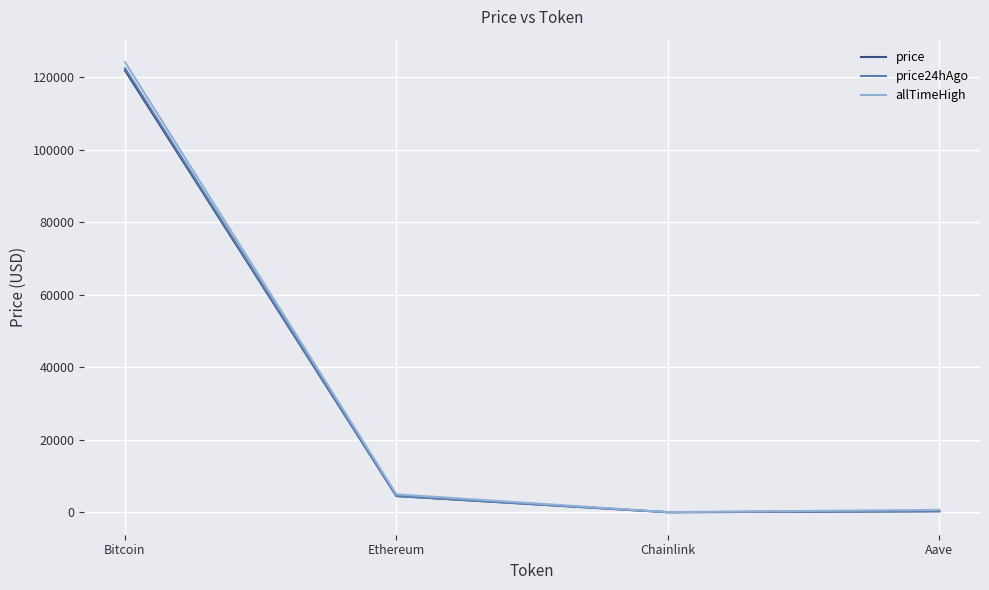

What is the difference between the price24hAgo values at Aave and Chainlink?

267.6